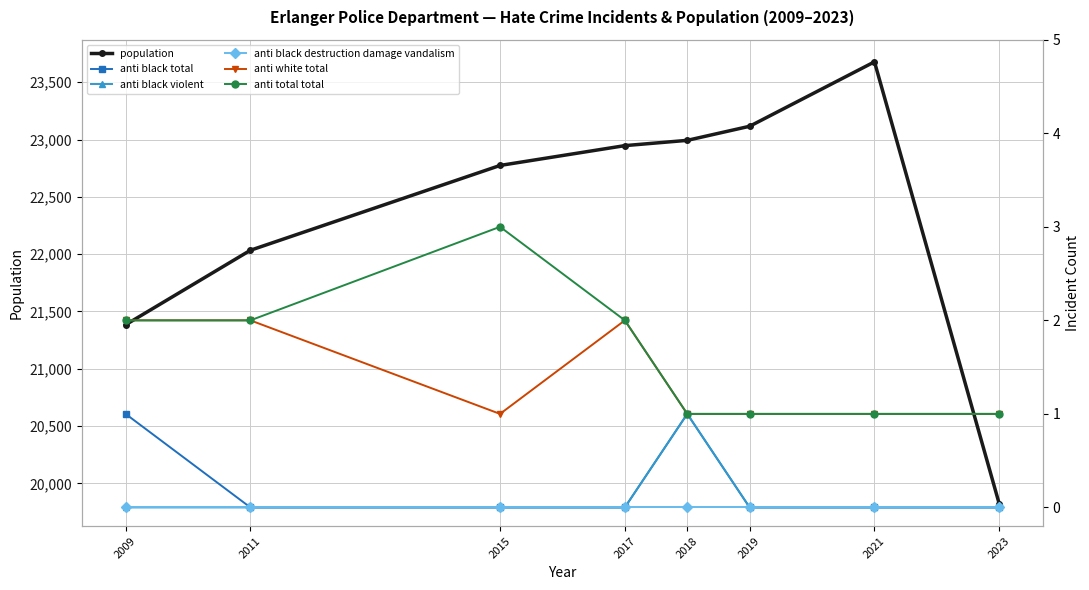

At which label does population first exceed 22947?

2018